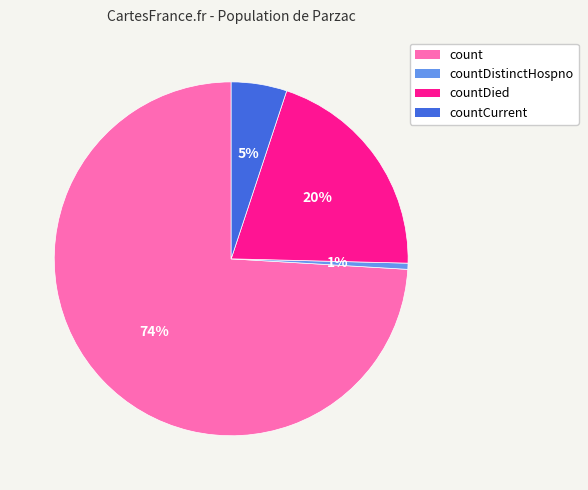

To the nearest percent, what portion does countDied represent?

20%